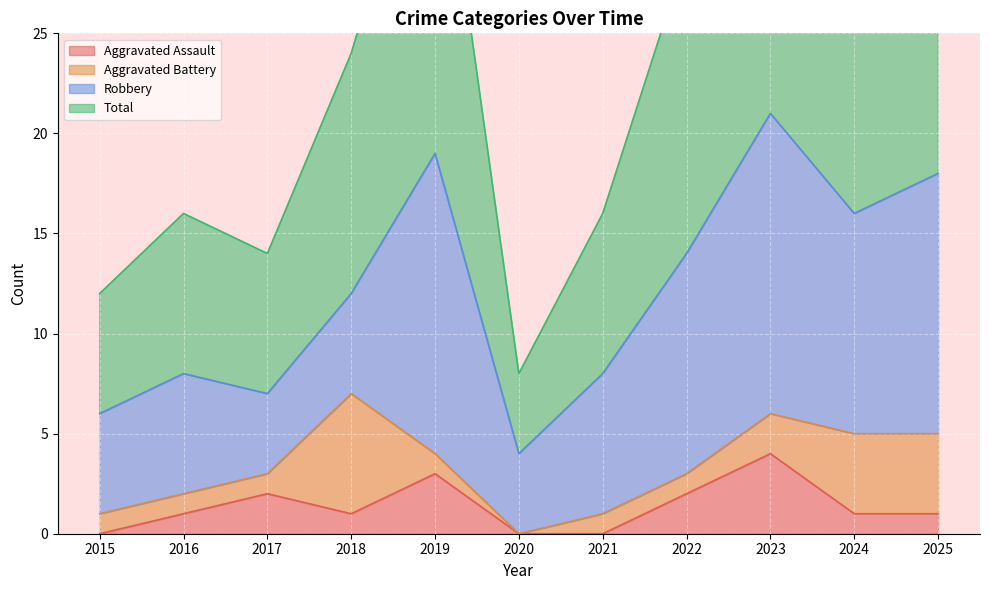

What value does the Aggravated Assault series have at 2023?

4